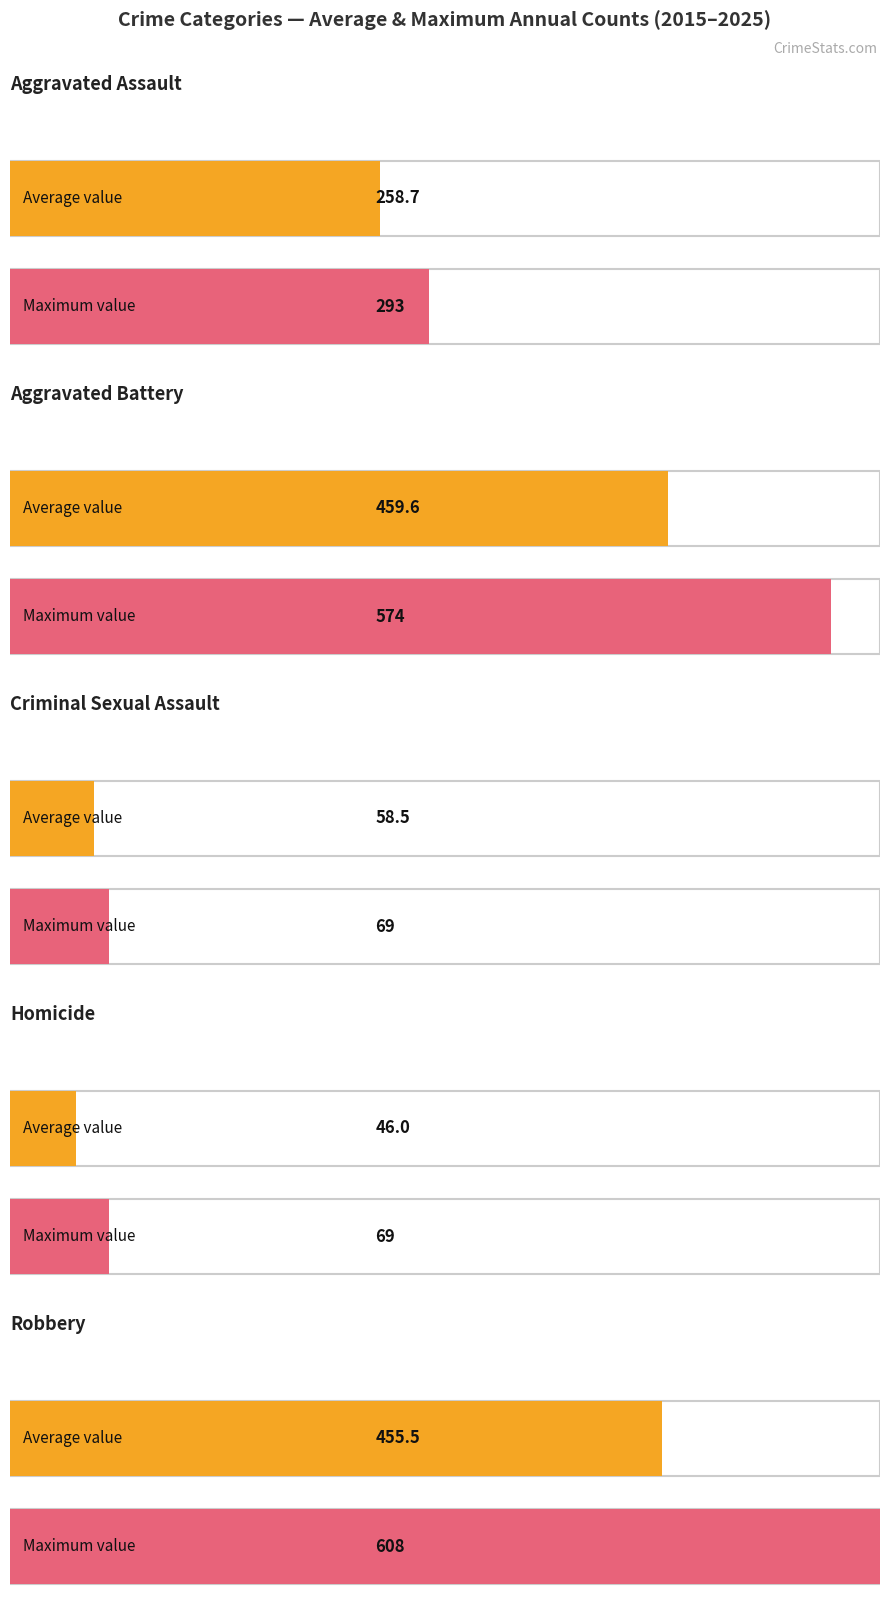

The value of Aggravated Battery at 2019 is 695. True or false?

False